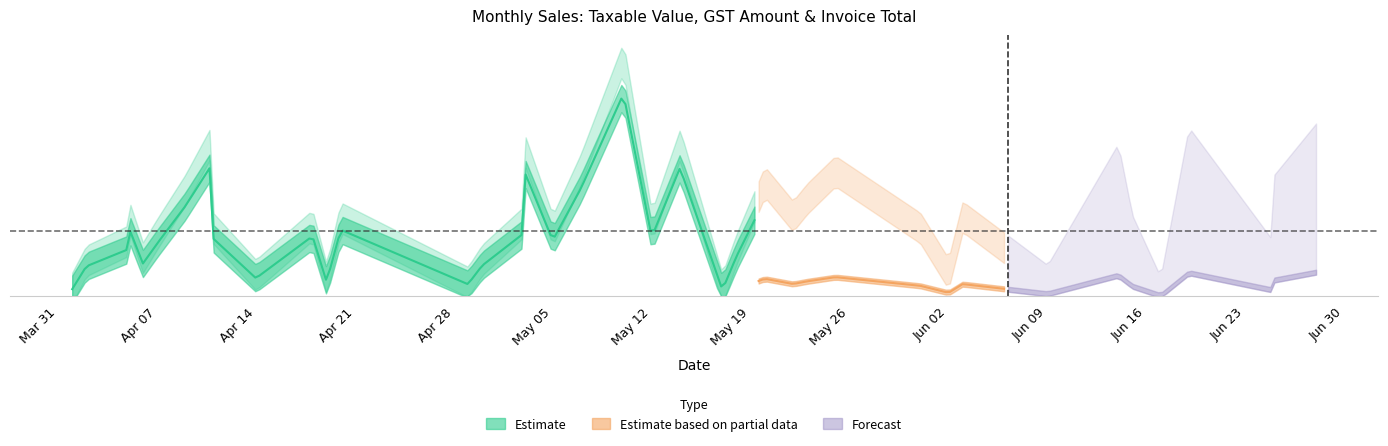

In Taxable Value, how many points are lower than both neighbors (excluding endpoints)?

12